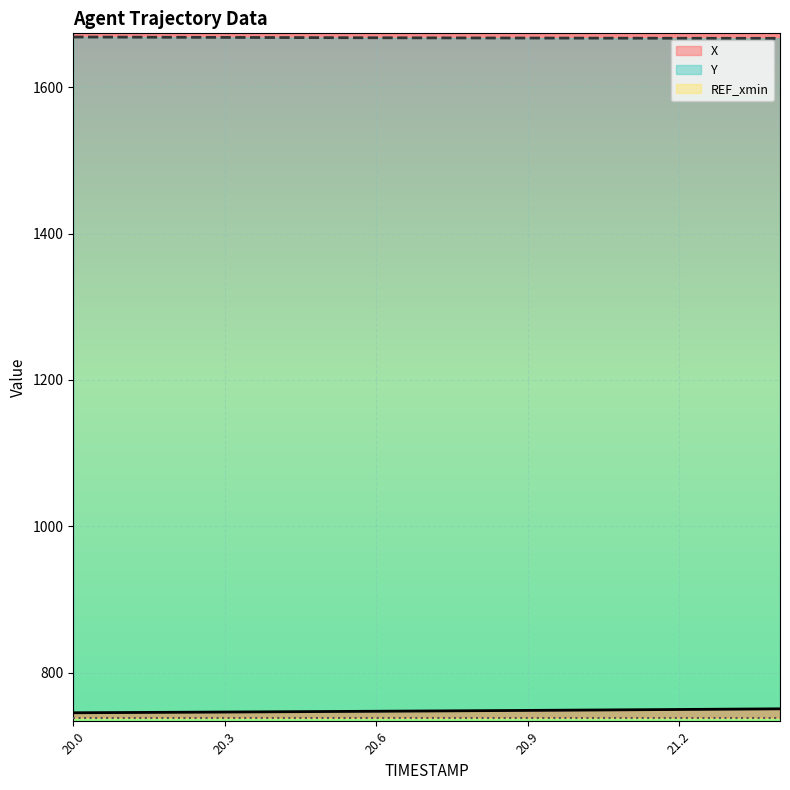

True or false: X has more than 0 interior local peaks.

False